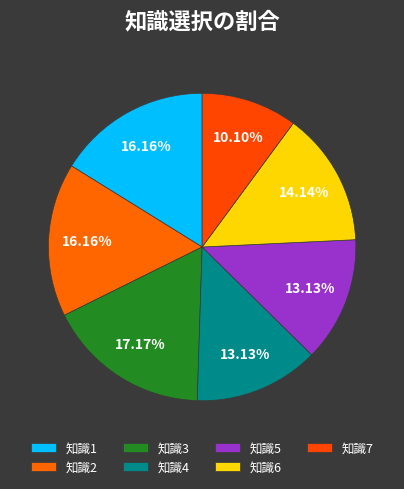

Is it true that 知識7 is 10% of the pie?

True